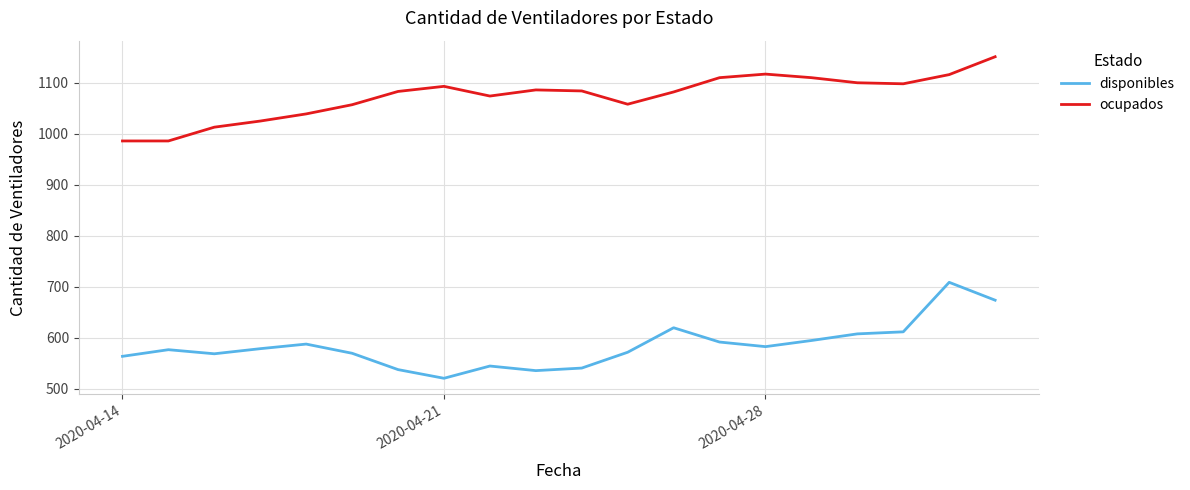

What is the highest value of the disponibles series?

709